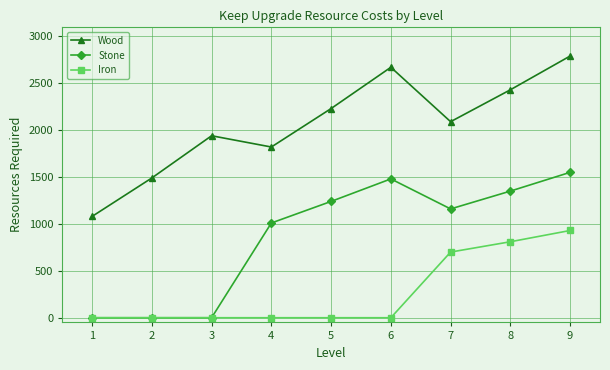

Between 4 and 7, which series saw the biggest shift?

Iron